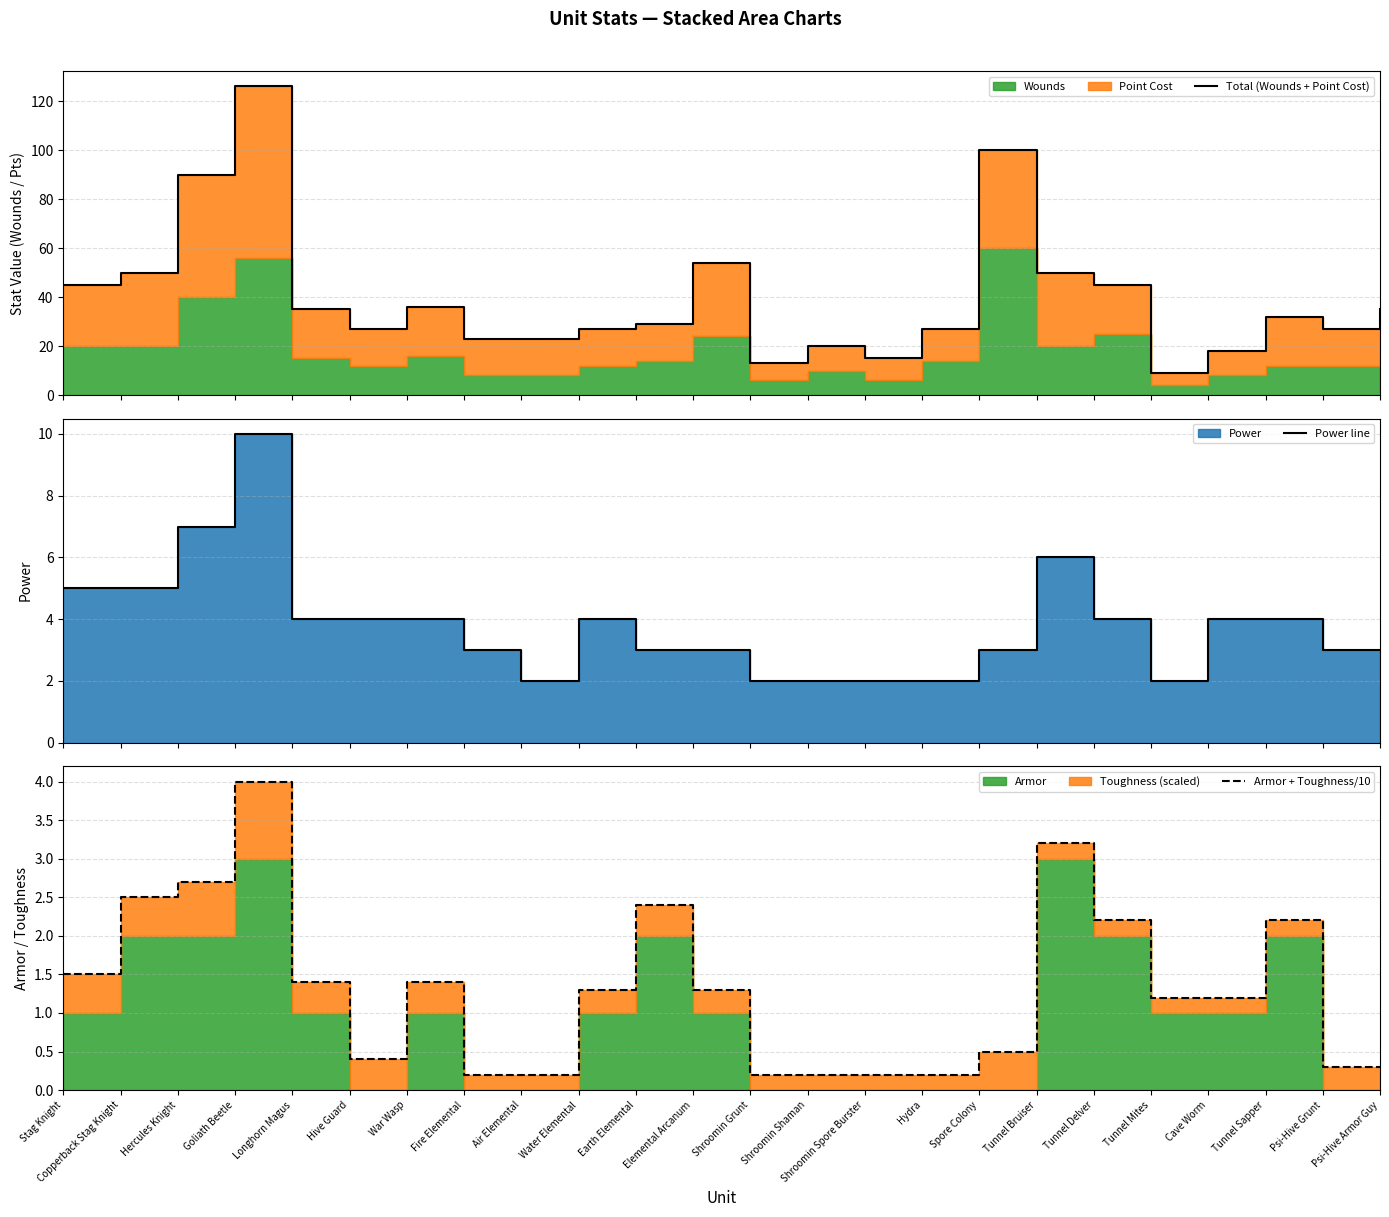

How many data points in Power line are less than 4?

12